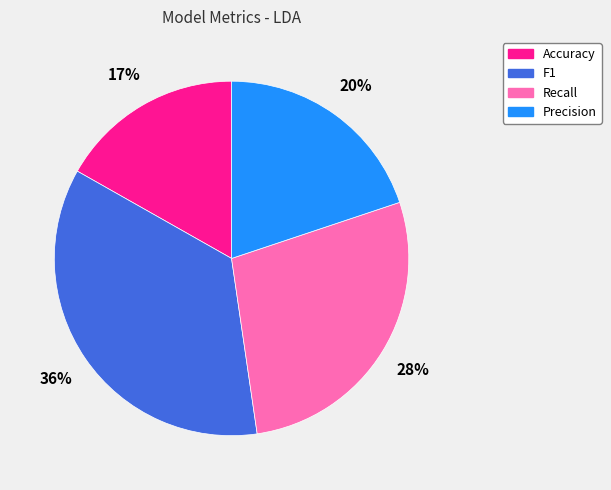

Which category has the smallest portion of the pie?

Accuracy